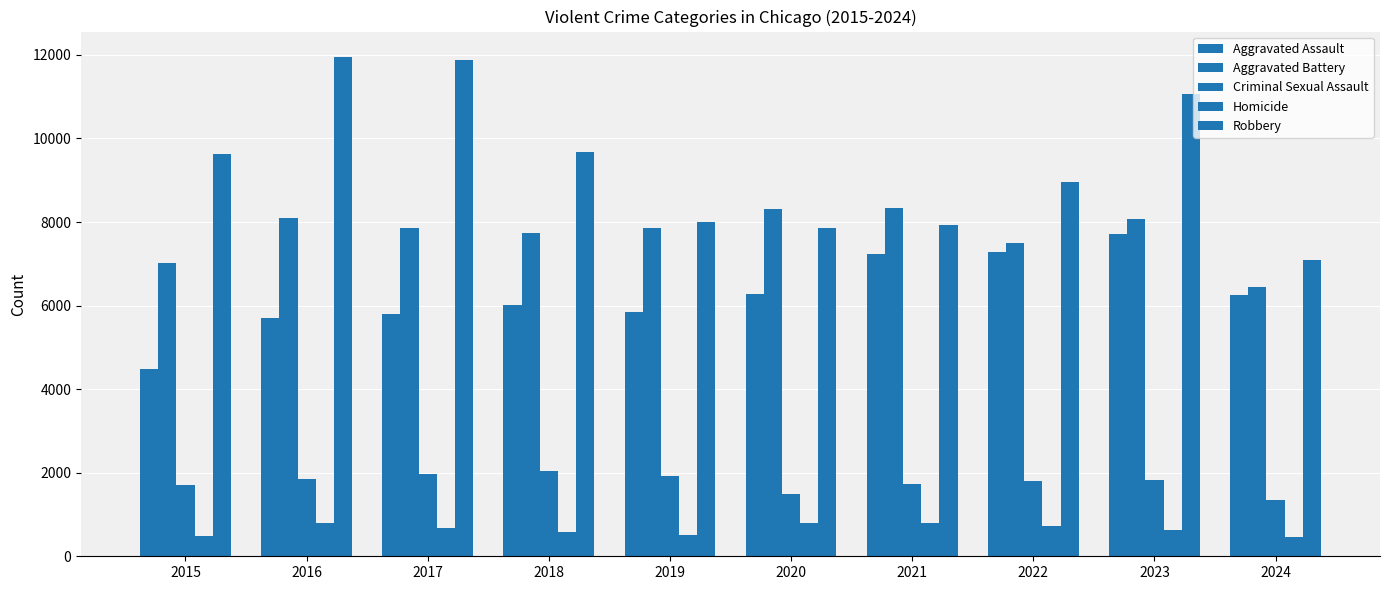

The Robbery series shows 7855 at 2020. True or false?

True